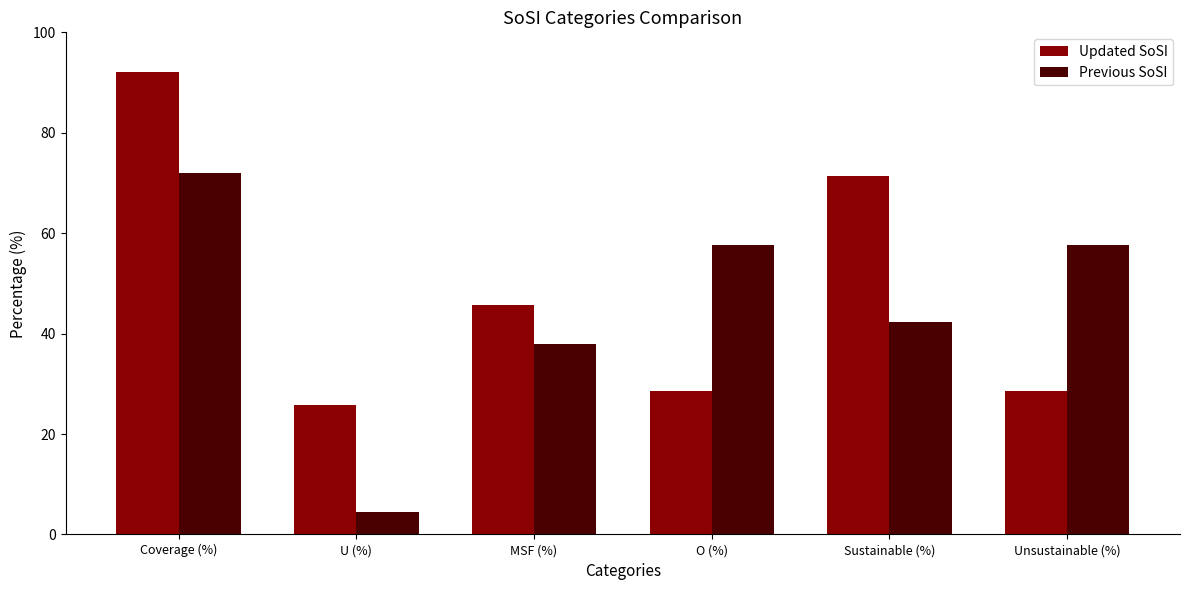

List the series in order of their peak value, lowest first.

Previous SoSI, Updated SoSI